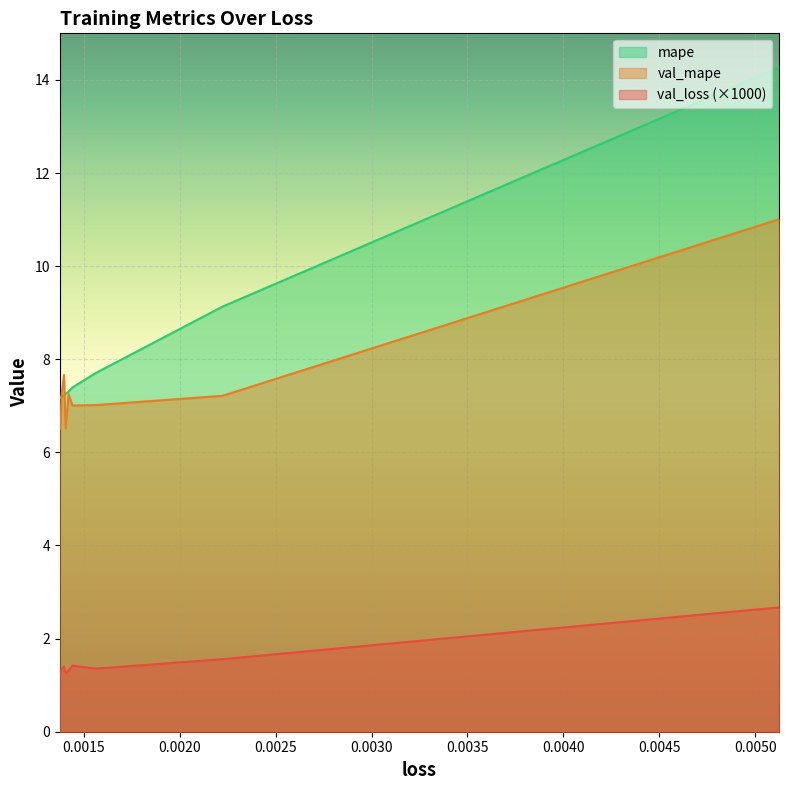

True or false: val_mape and val_loss intersect in this chart.

False